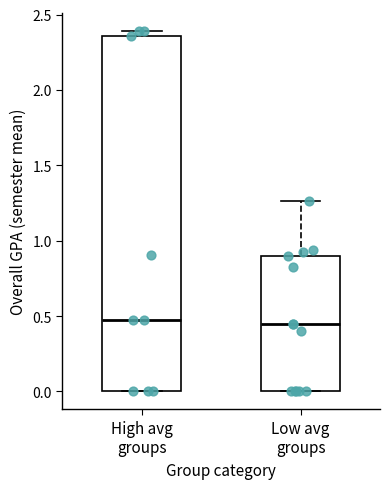

Which box is the tallest, from its lower edge to its upper edge?

High avg groups